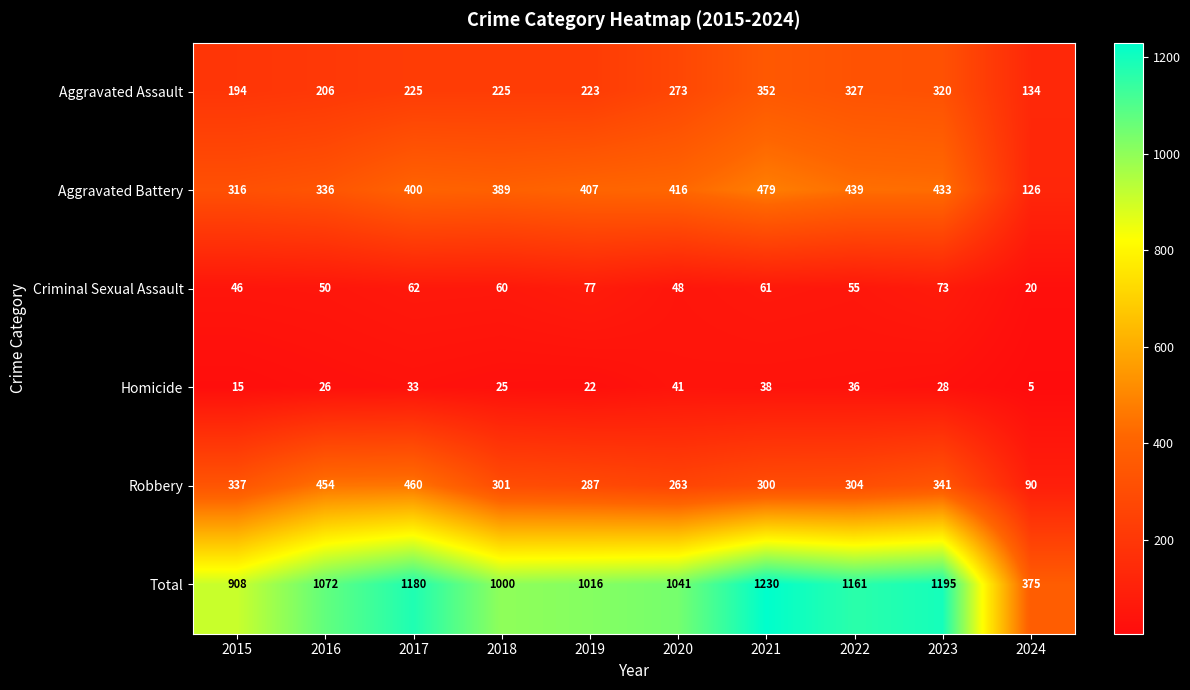

The value of Robbery at 2019 is 426. True or false?

False